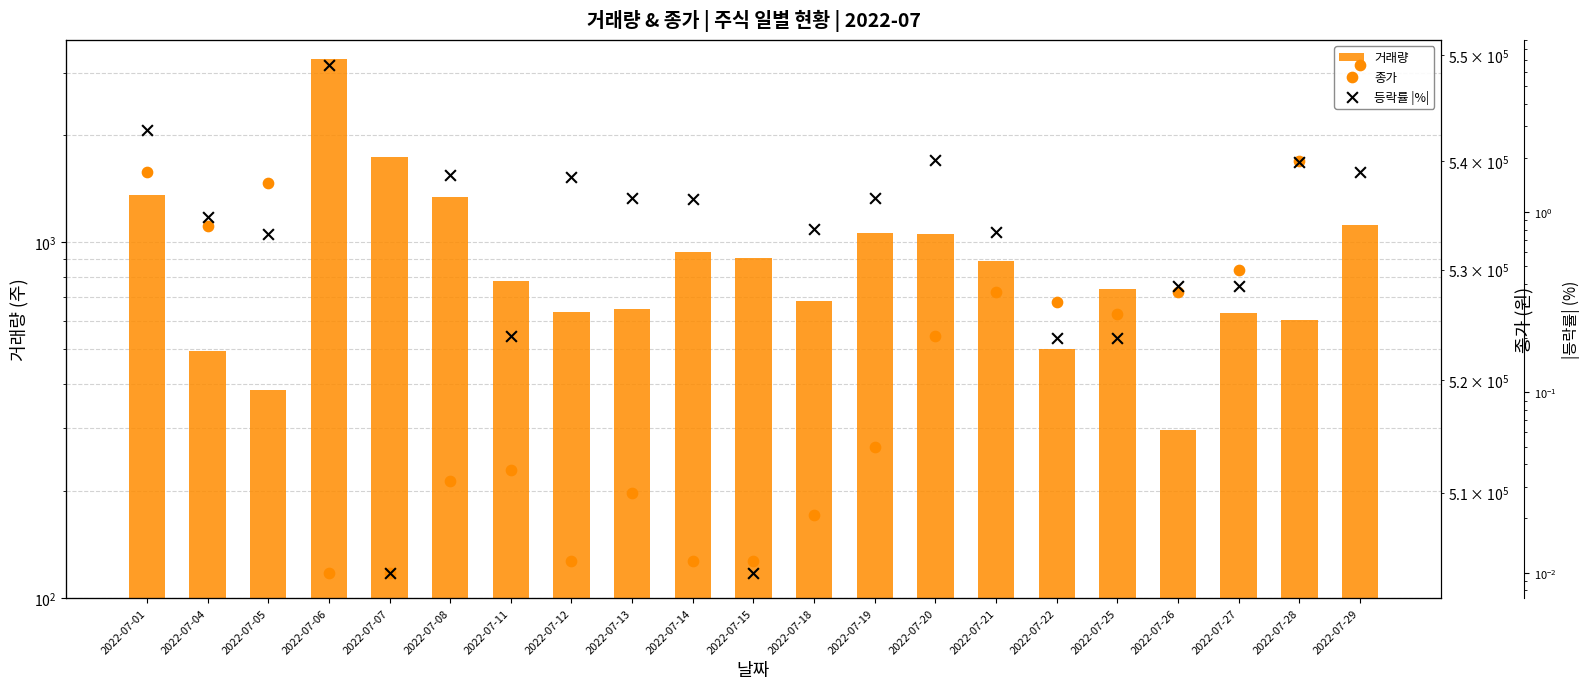

What are all the series names shown in the legend?

거래량, 종가, 등락률 |%|